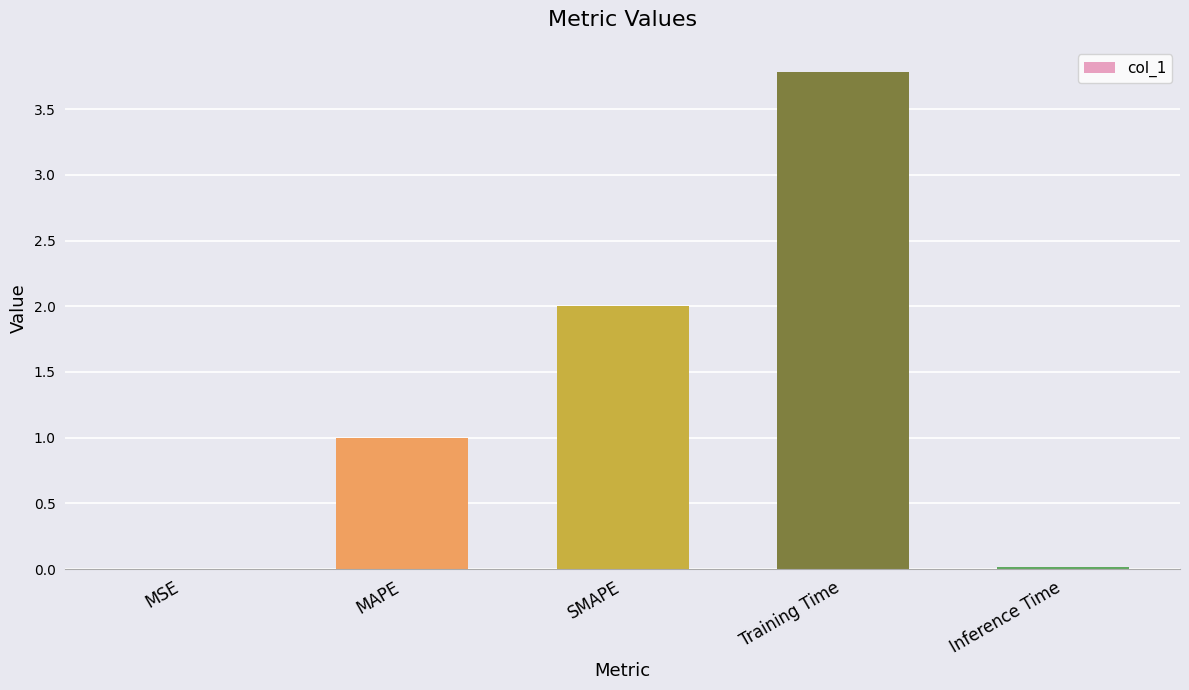

True or false: the data shows 3.8 at Training Time.

True